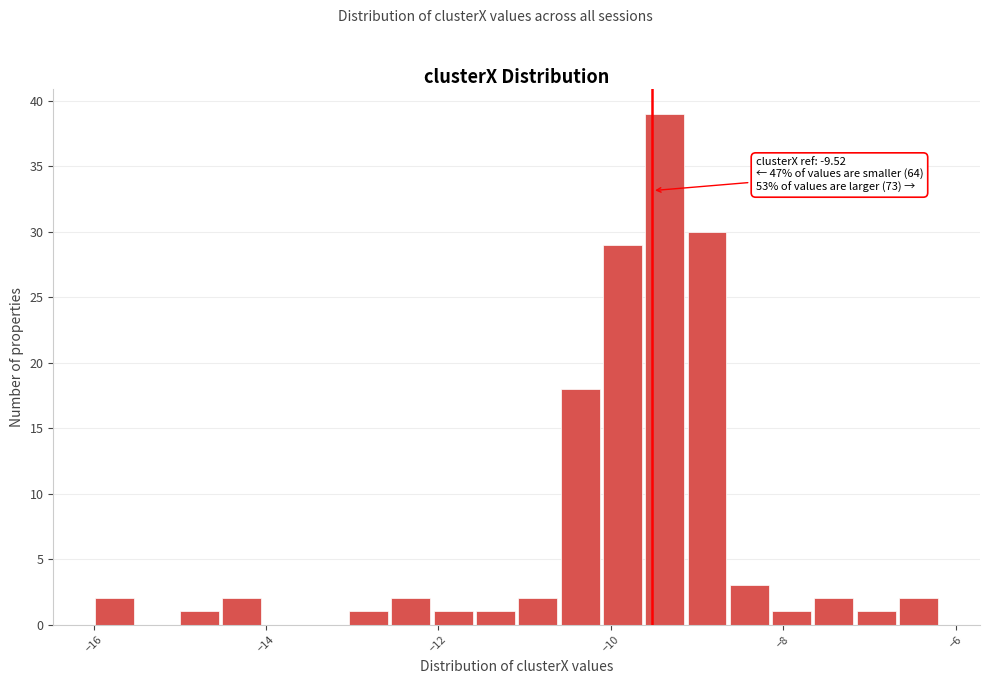

Around what value on the x-axis is the tallest bar? Give the approximate position of its centre, as read against the axis.

-9.4